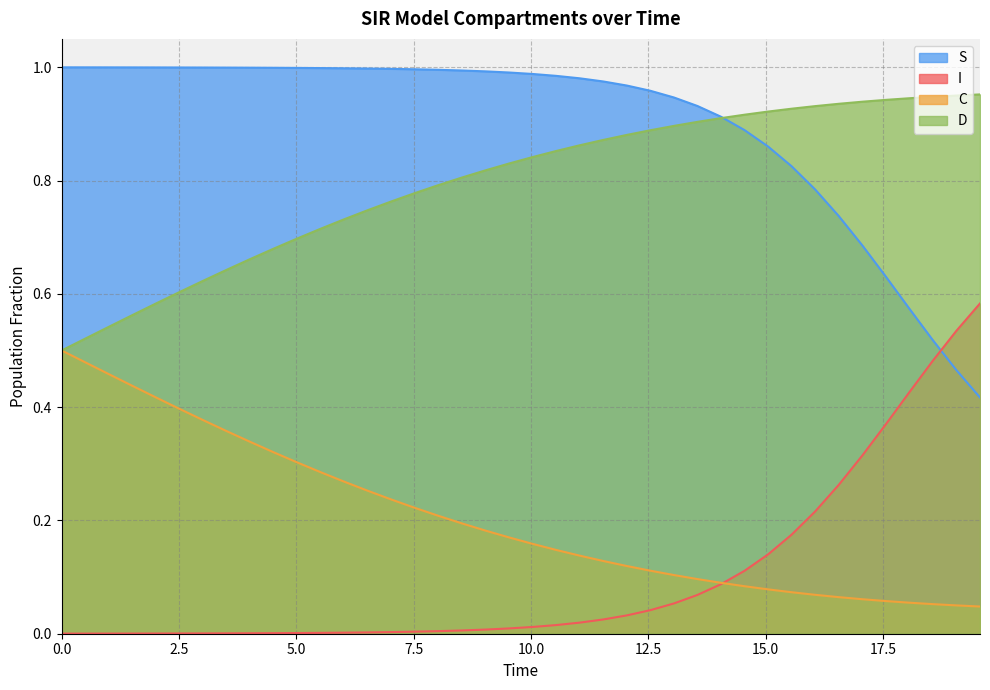

List the series in order of their peak value, lowest first.

C, I, D, S